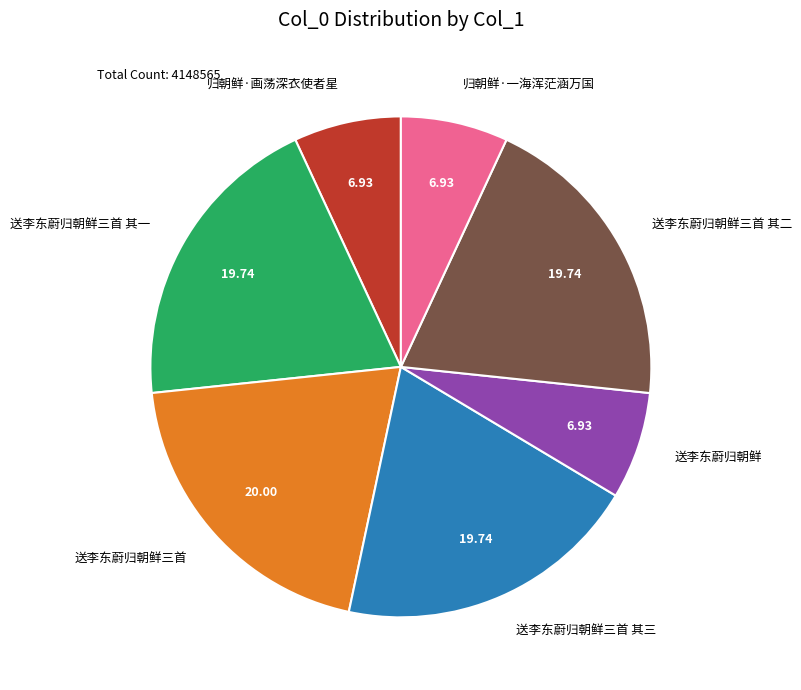

Do 送李东蔚归朝鲜 and 送李东蔚归朝鲜三首 together represent more than half of the pie?

No